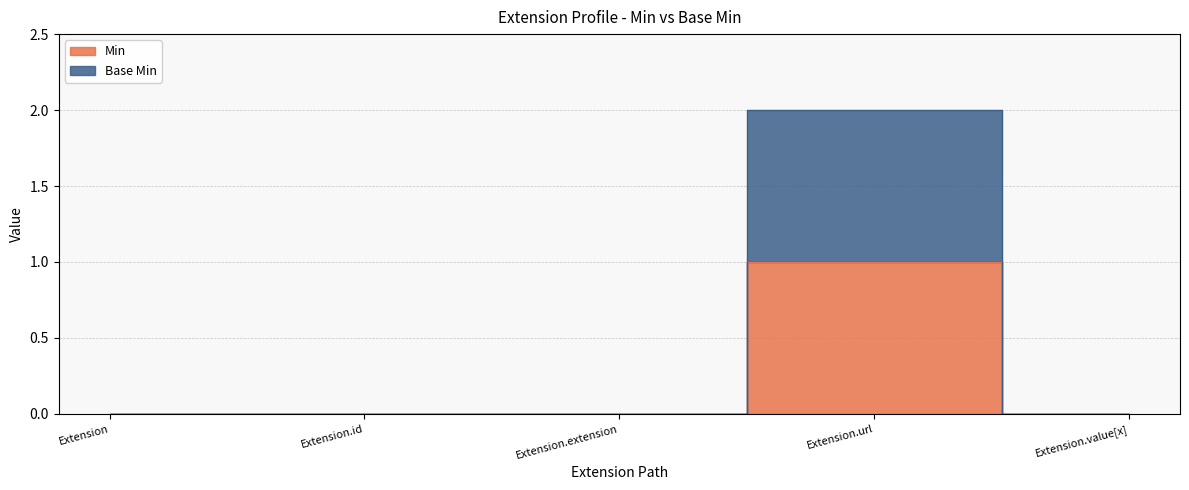

How many data points in Base Min are above 0?

1